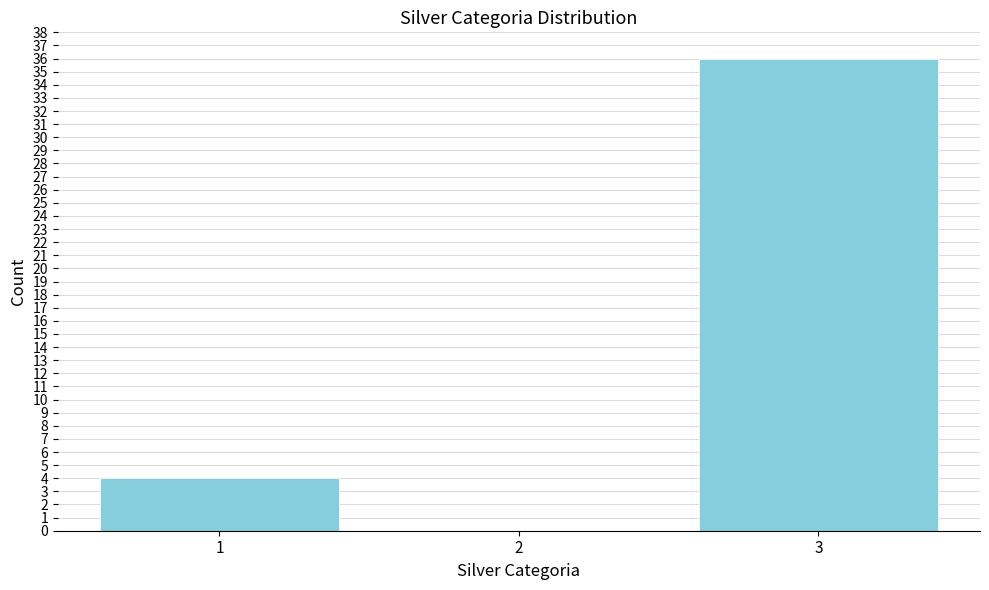

Reading left to right, list all the values displayed in this chart.

1=4	2=0	3=36